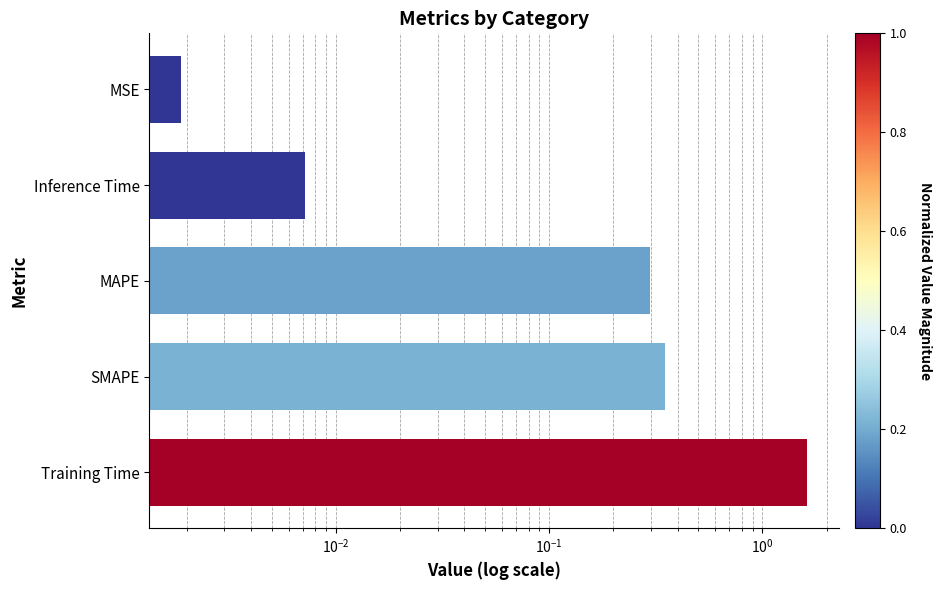

What position from the left is Inference Time?

4